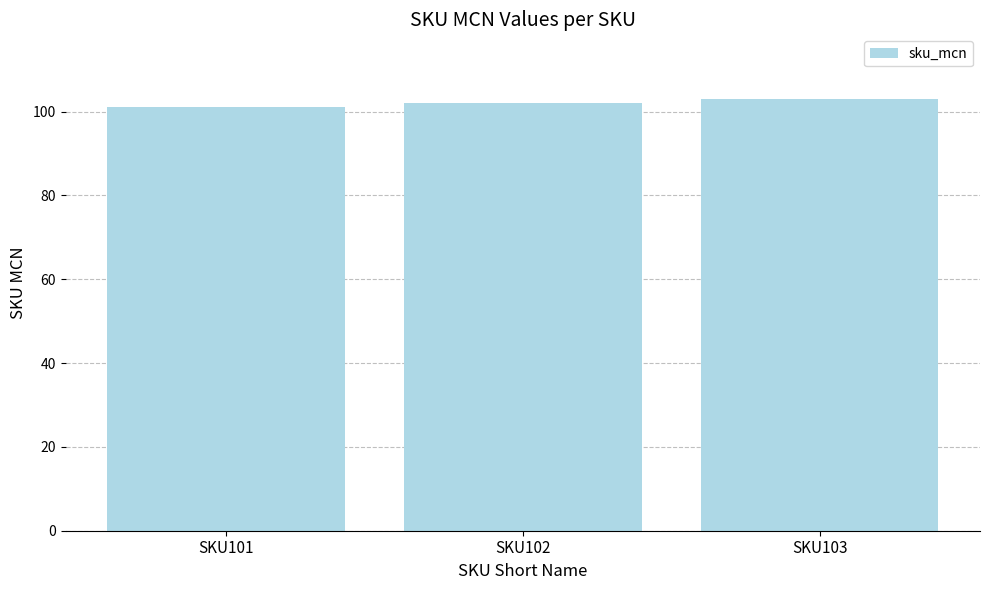

What is the change in value from SKU101 to SKU102?

+1